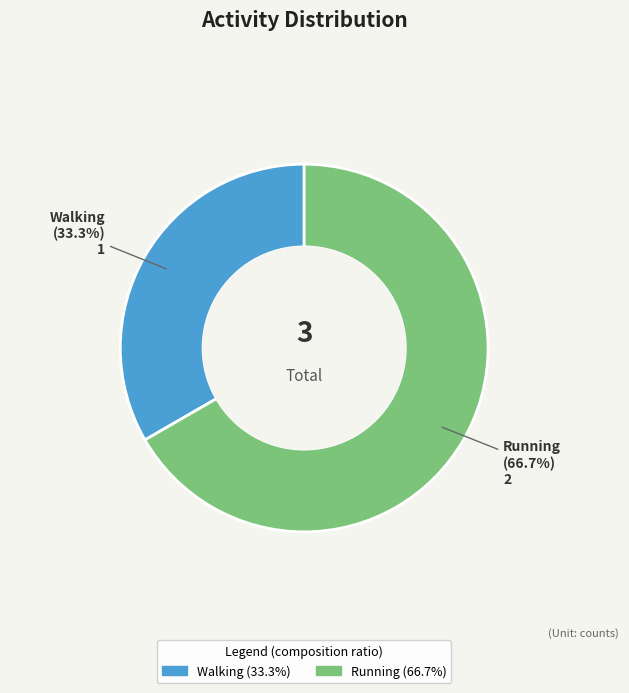

The Running slice represents 72% of the pie. True or false?

False